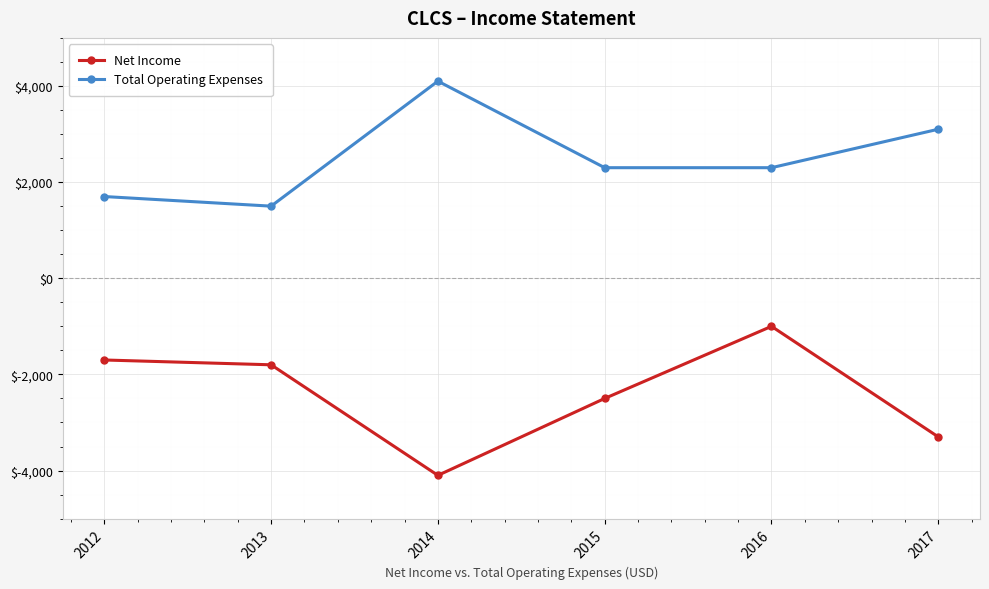

Rank the series by their maximum value, from lowest to highest.

Net Income, Total Operating Expenses